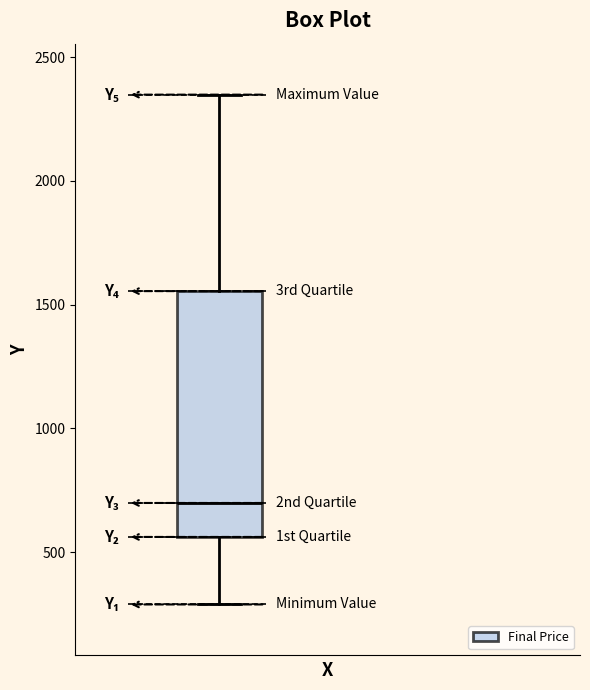

Transcribe this box plot: give where the median line is, the range the box spans, and where the two whiskers end, as read against the y-axis. The values are not printed on the chart, so give them approximately, as read against the axis.

median 700, box 550 to 1550, whiskers 300 to 2350